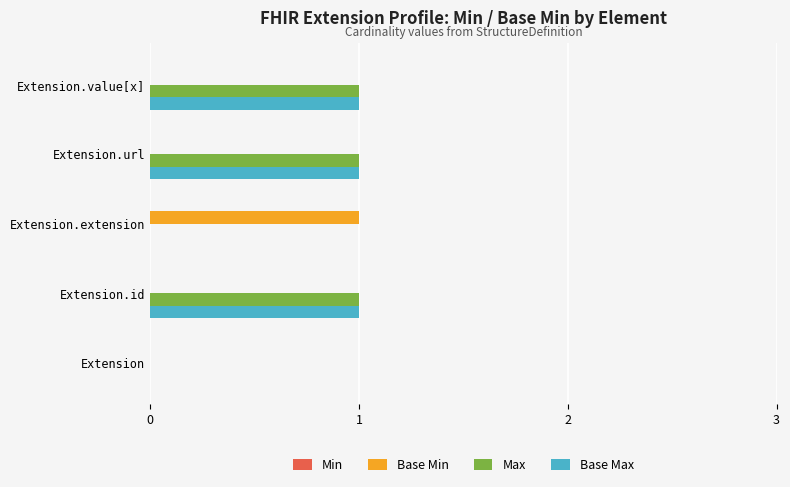

Which series changed the most between Extension and Extension.extension?

Base Min